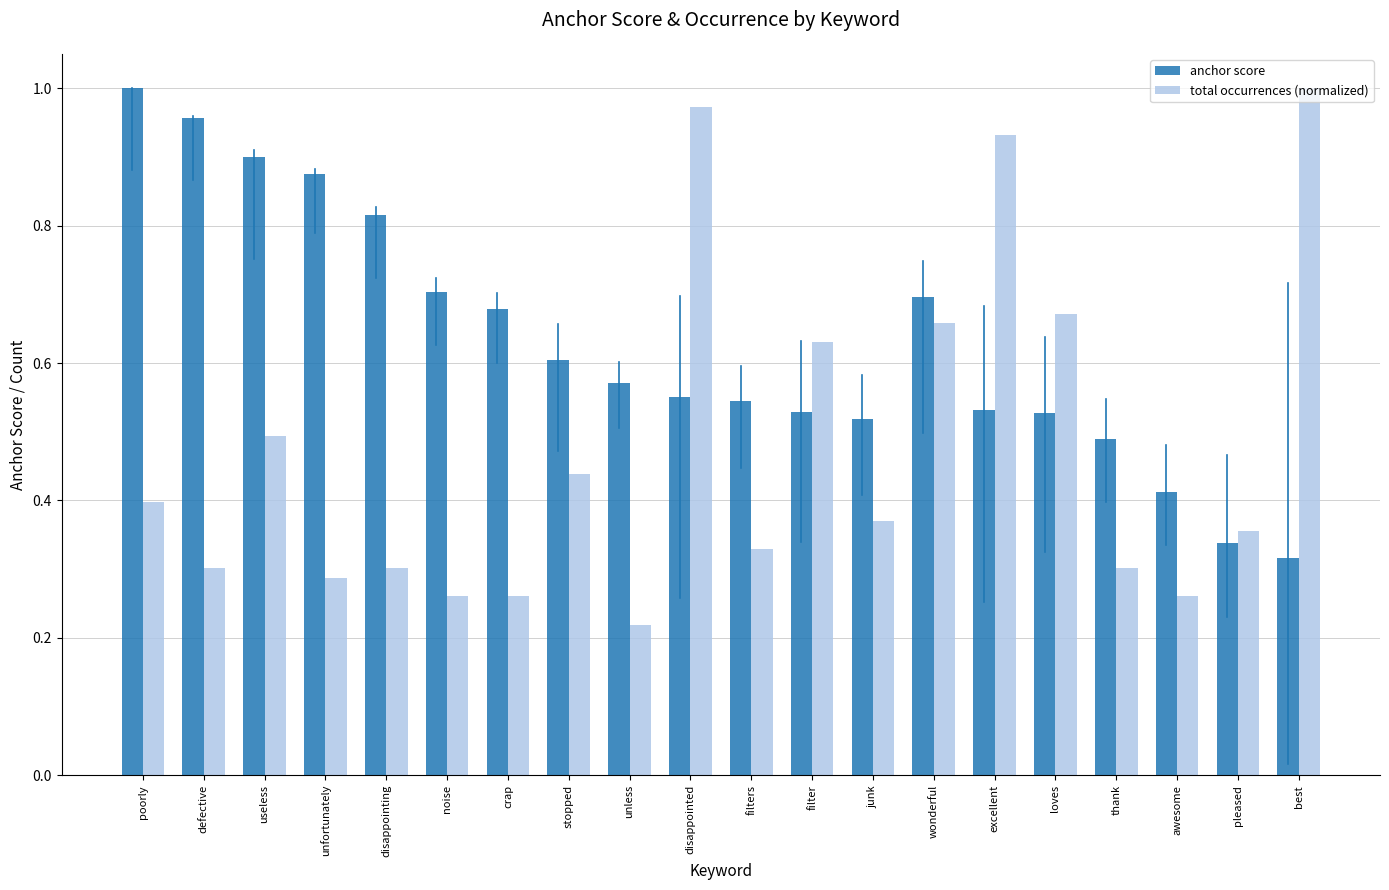

Which series changed the most between noise and loves?

total occurrences (normalized)